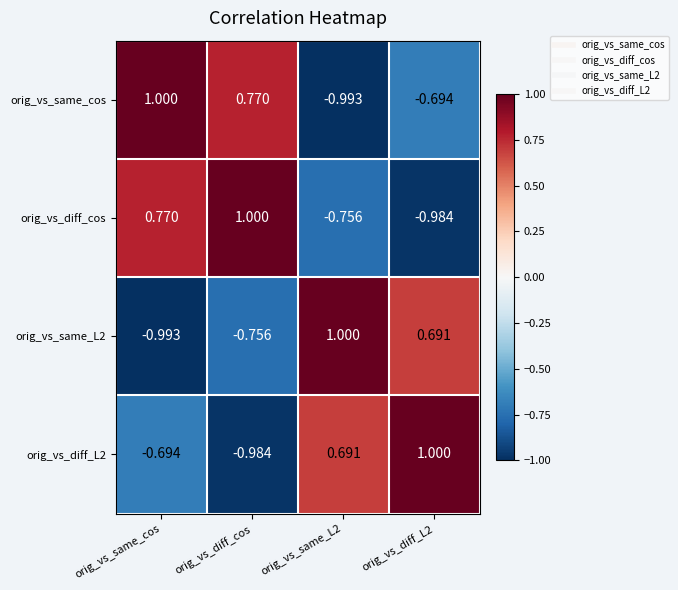

At orig_vs_diff_cos, list the series in order from largest to smallest.

orig_vs_diff_cos, orig_vs_same_cos, orig_vs_same_L2, orig_vs_diff_L2